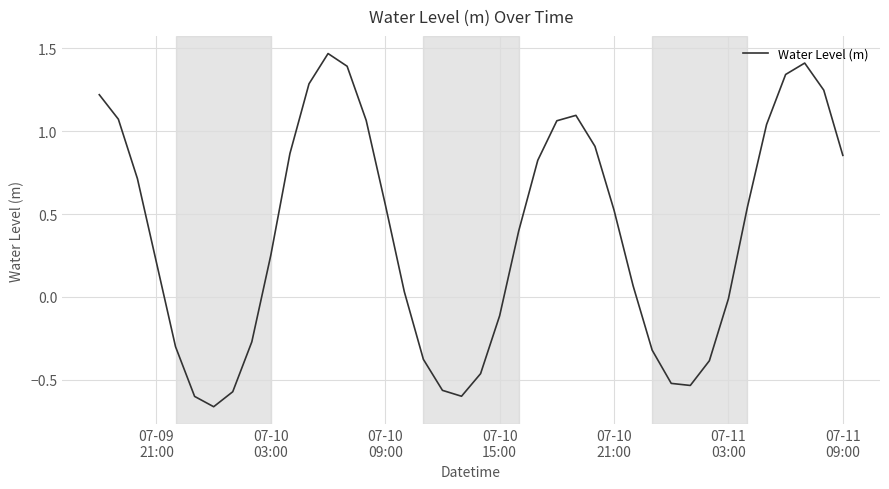

What is the difference between the maximum and minimum values?

2.1